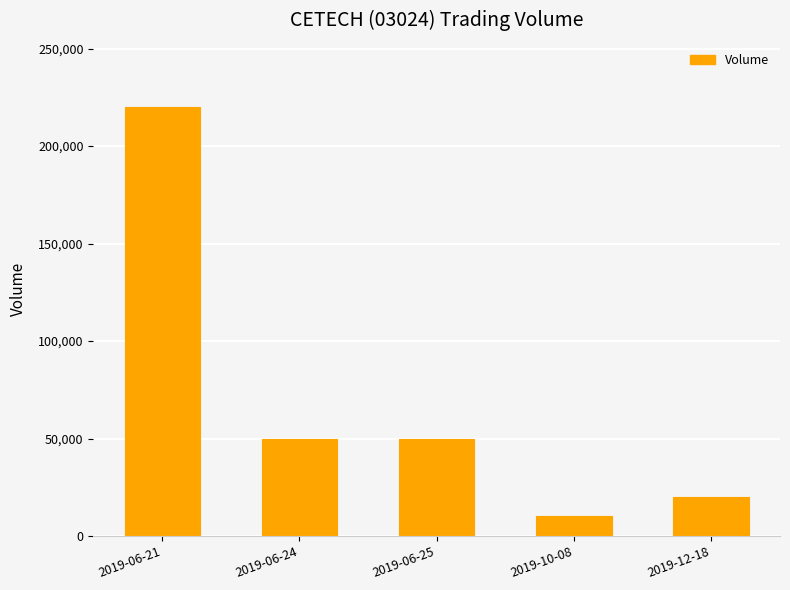

What is the label of the 4th bar from the left?

2019-10-08